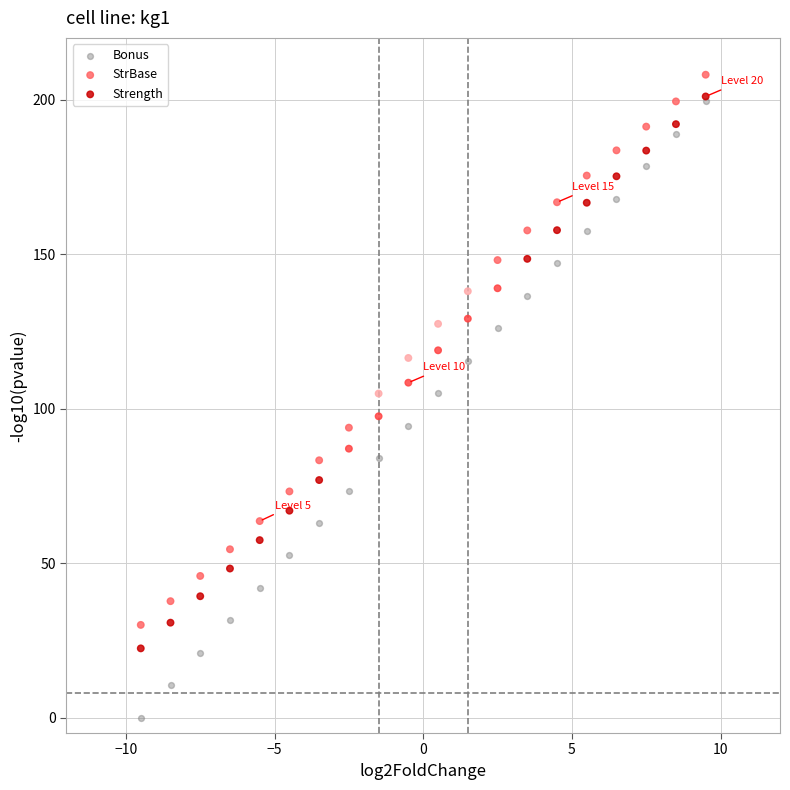

What are all the series names shown in the legend?

Bonus, StrBase, Strength